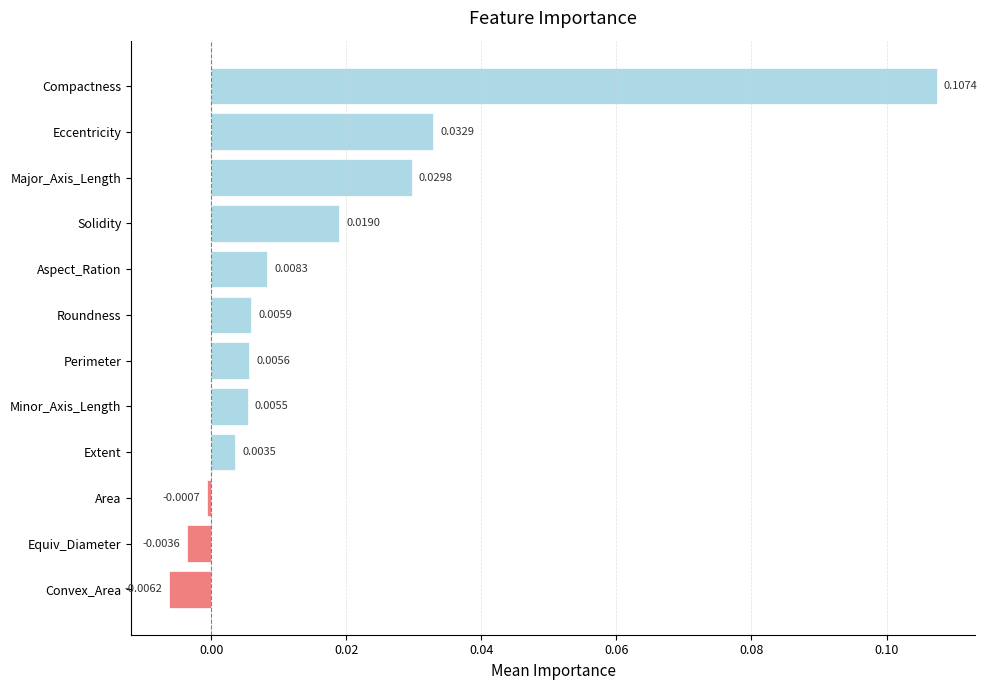

How many negative values are there?

3